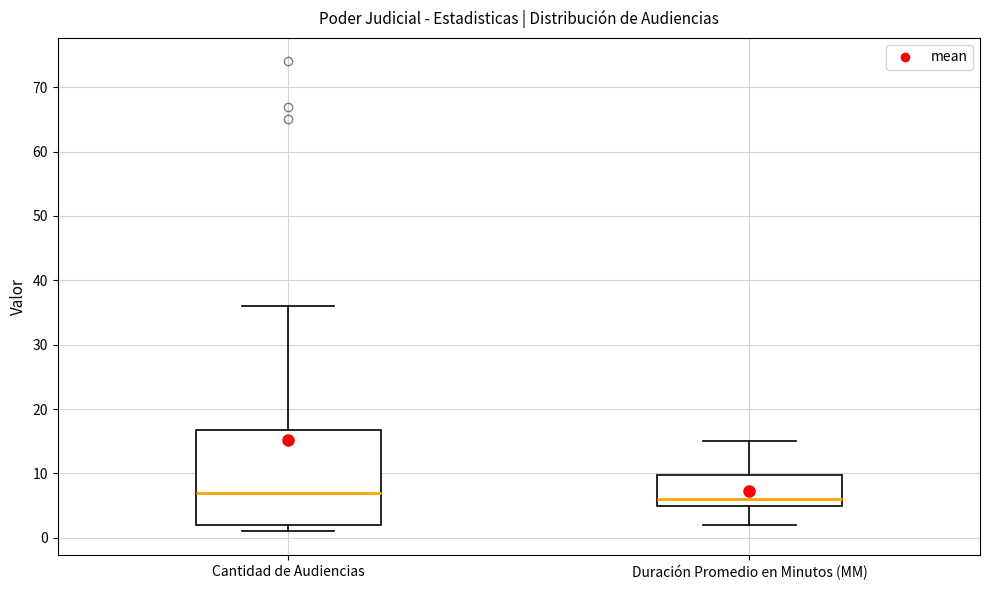

Reading left to right, transcribe this box plot: for each box, give where its median line is, the range the box spans, and where its two whiskers end, as read against the y-axis. The values are not printed on the chart, so give them approximately, as read against the axis.

Cantidad de Audiencias: median 7, box 2 to 17, whiskers 1 to 36
Duración Promedio en Minutos (MM): median 6, box 5 to 10, whiskers 2 to 15